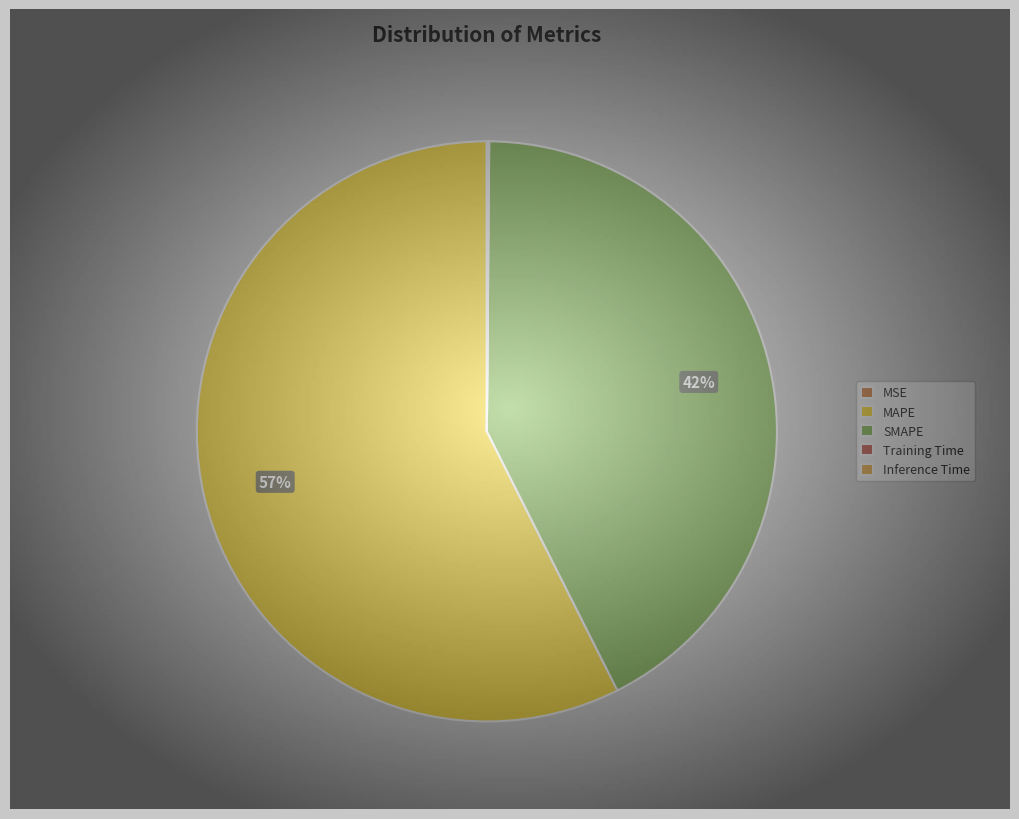

Is it true that SMAPE is 42% of the pie?

True